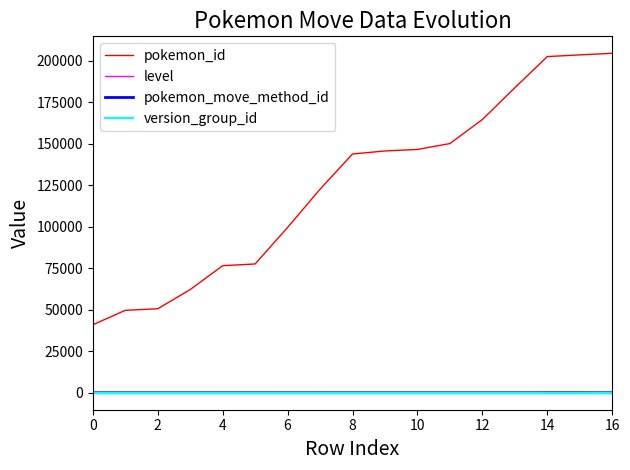

Which series has the widest spread of values?

pokemon_id